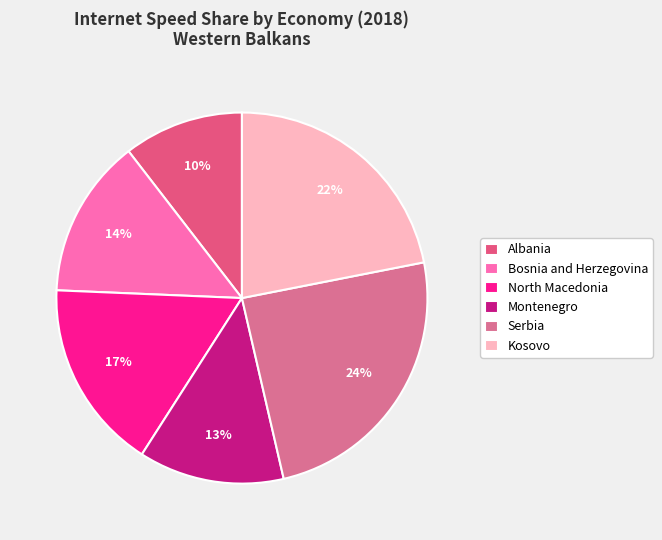

Rank the categories by value from highest to lowest.

Serbia, Kosovo, North Macedonia, Bosnia and Herzegovina, Montenegro, Albania